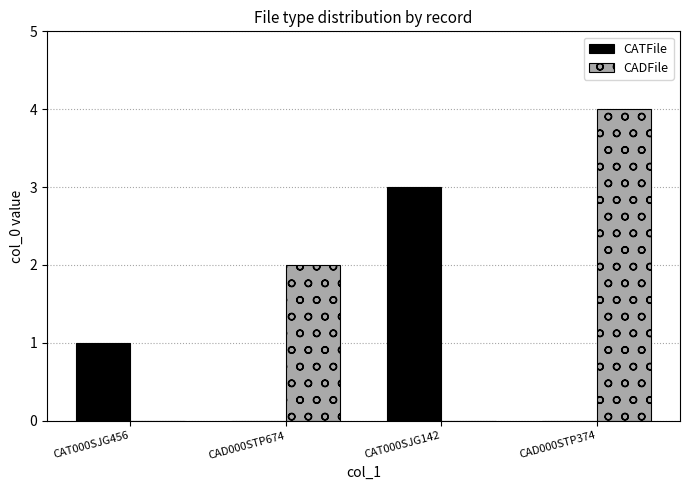

True or false: CATFile has a value of 2 at CAT000SJG456.

False